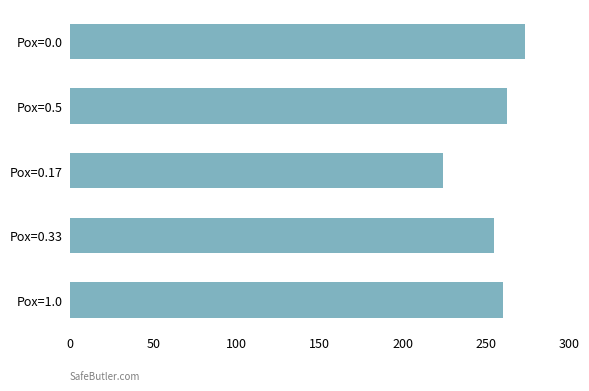

What is the sum of all values?

1274.8